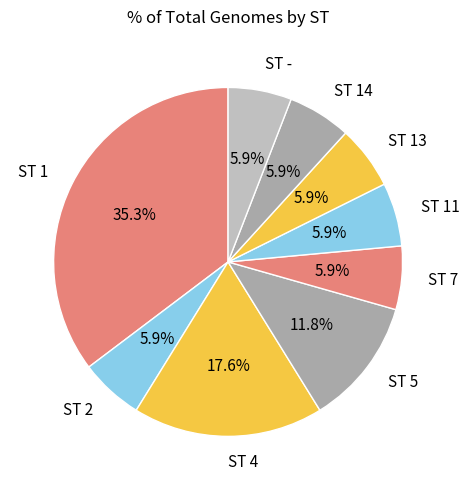

Is it true that ST 4 is 24% of the pie?

False